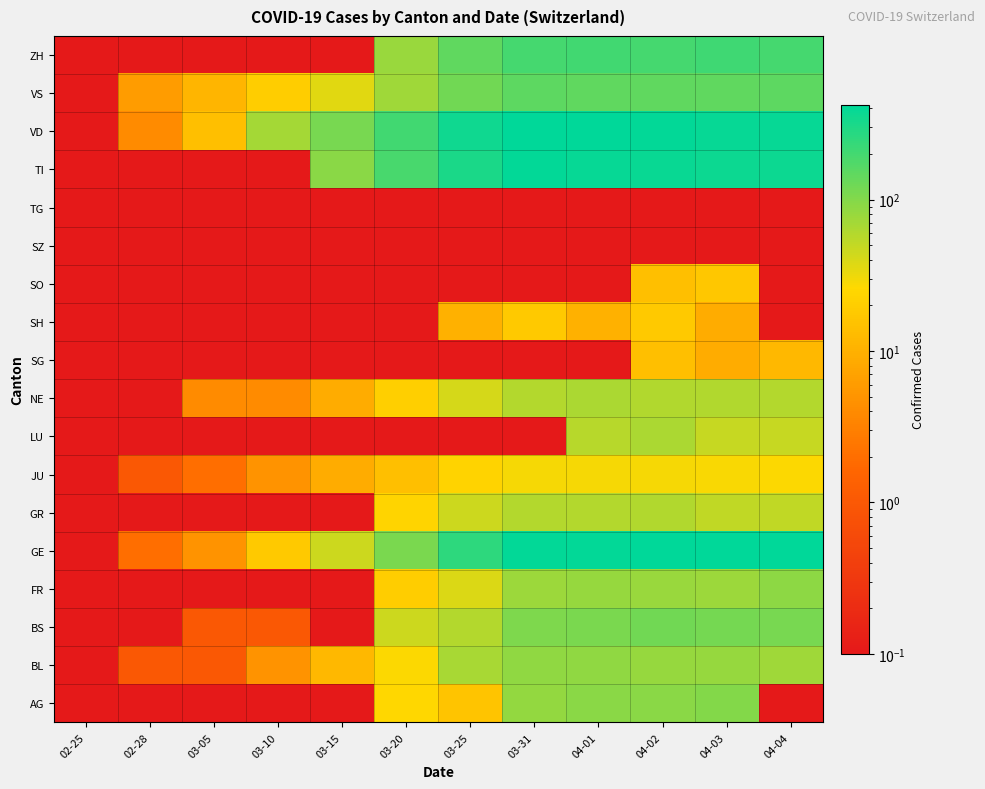

What is the total value across all series at 03-10?

123.1